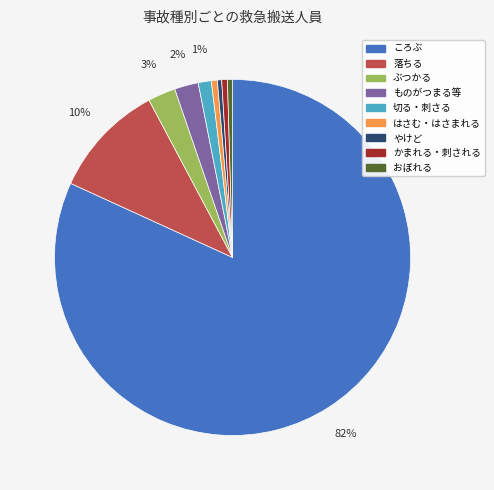

What is the largest slice in the pie chart?

ころぶ